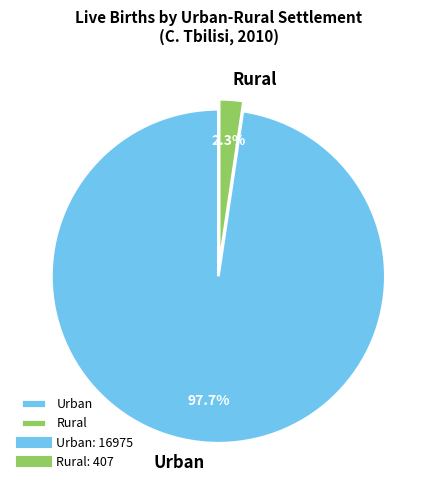

Is it true that Rural is 2% of the pie?

True